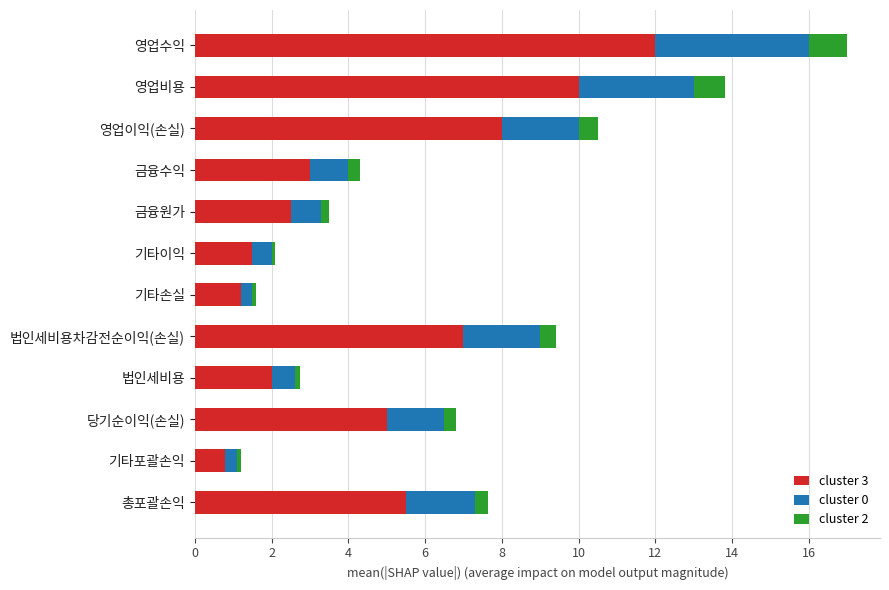

The value of cluster 3 at 총포괄손익 is 3.3. True or false?

False